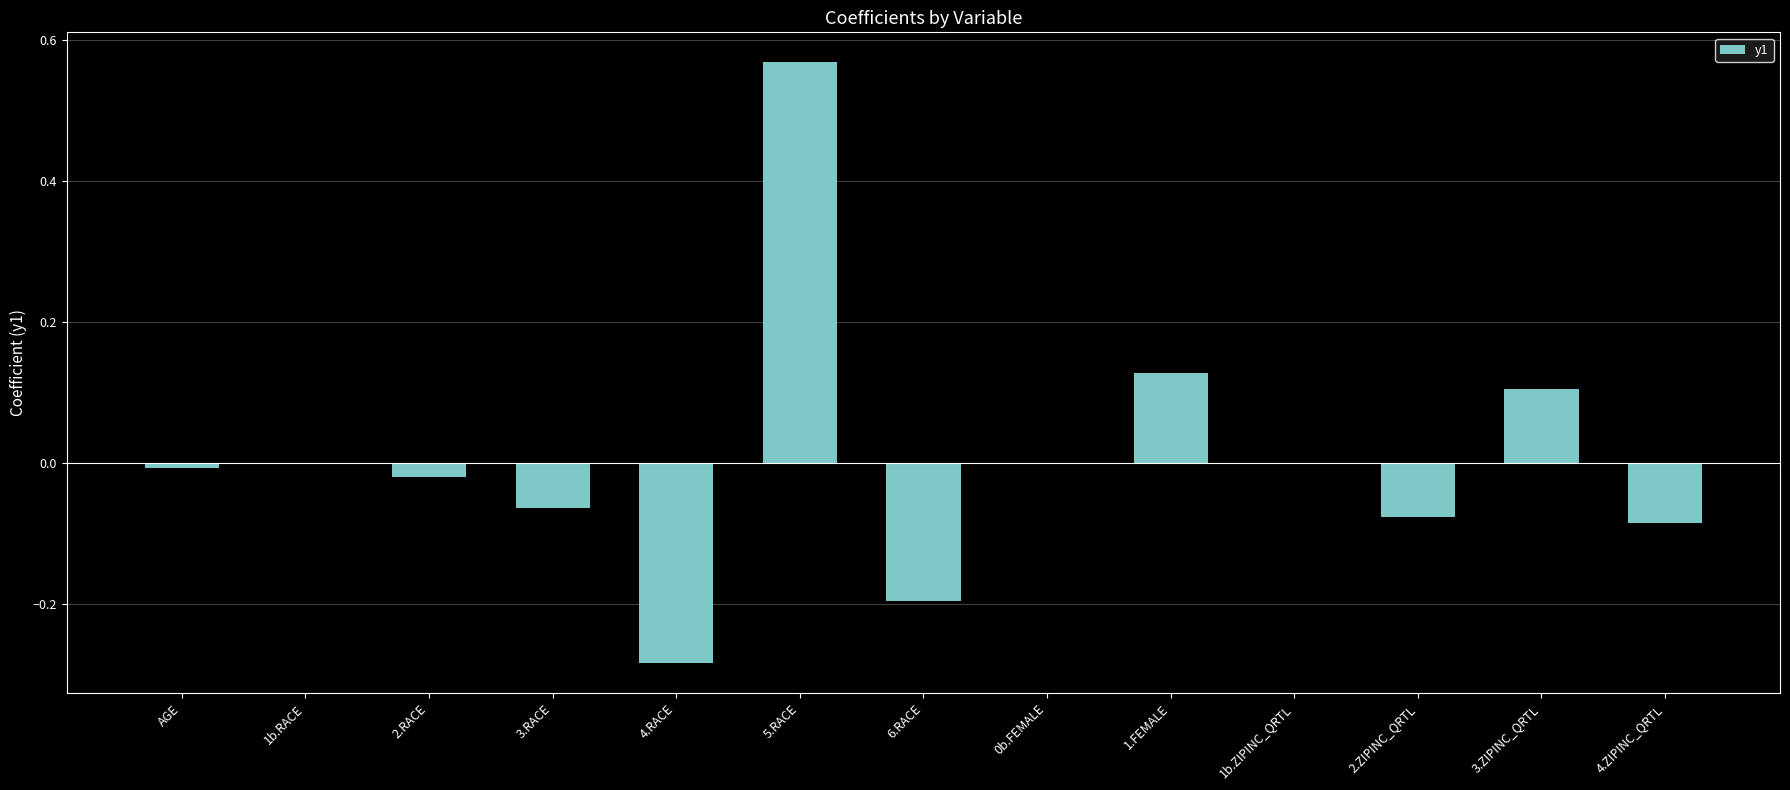

Which category has the highest value across all series?

5.RACE